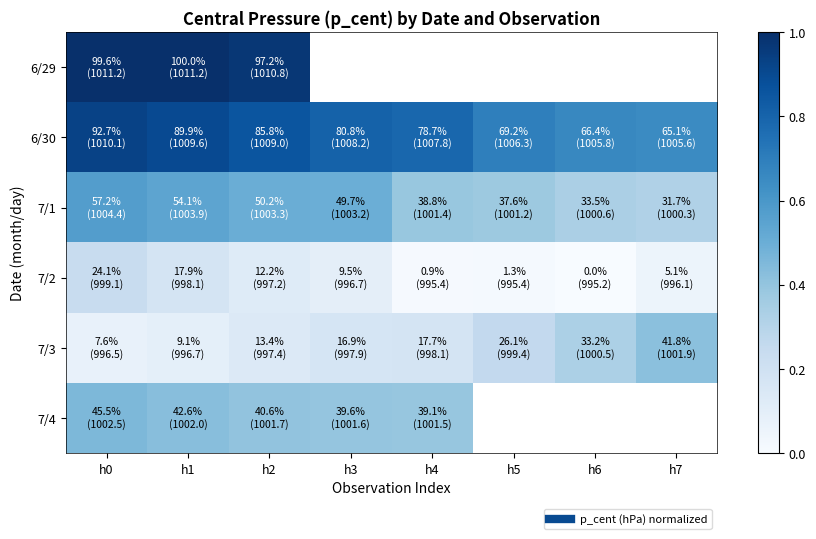

Which category has the lowest value across all series?

h6